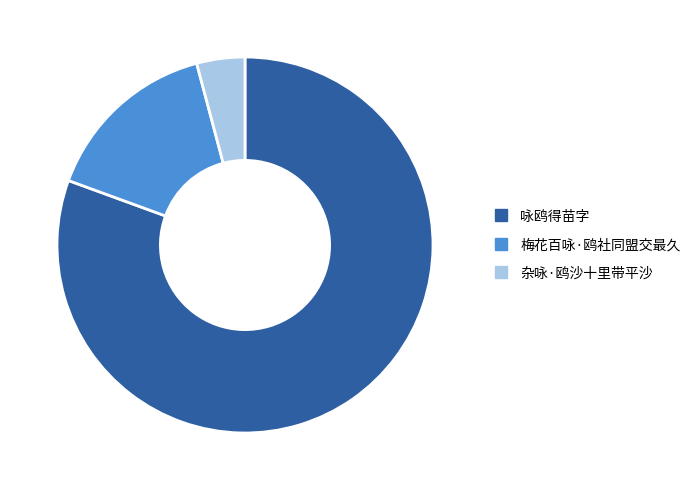

What is the ratio of the value at 杂咏·鸥沙十里带平沙 to the value at 梅花百咏·鸥社同盟交最久?

0.3